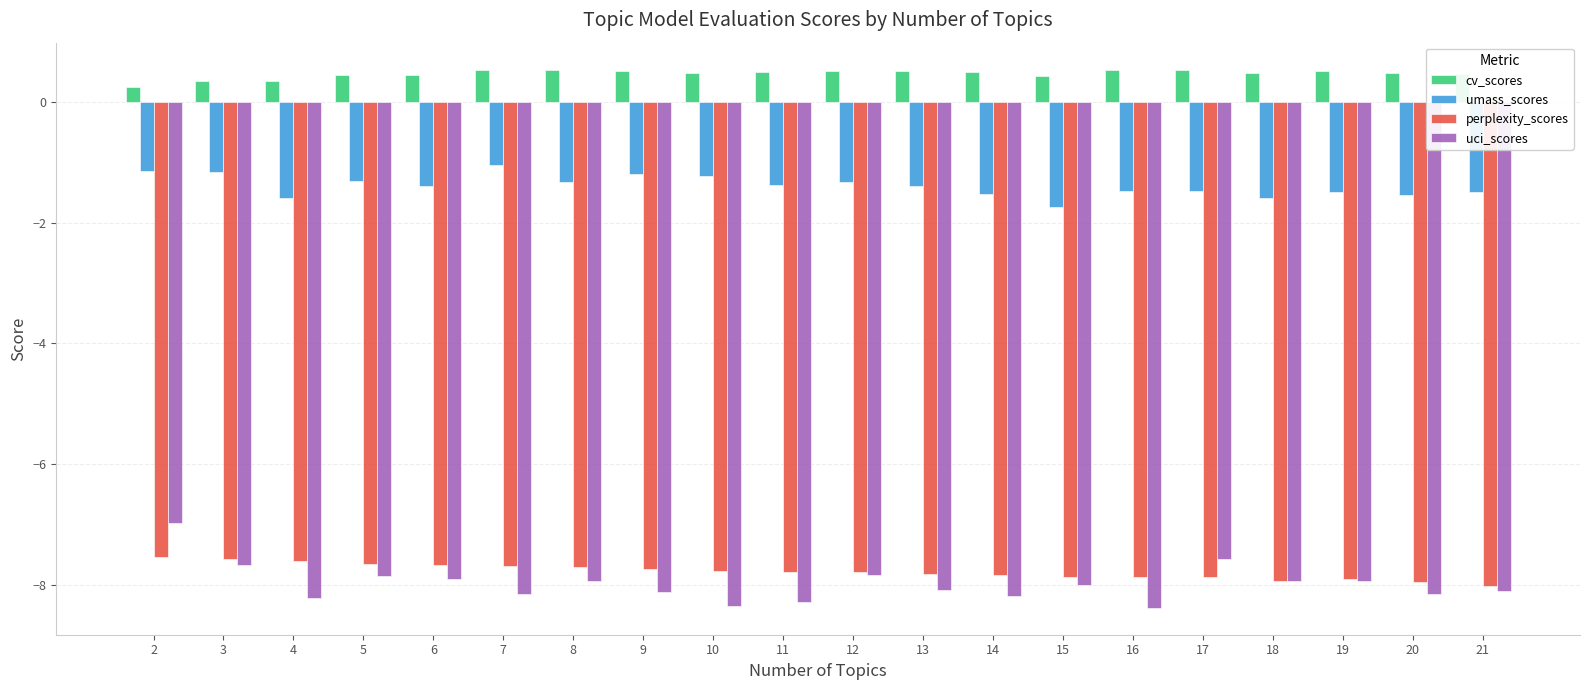

What is the sum of all uci_scores values?

-159.8